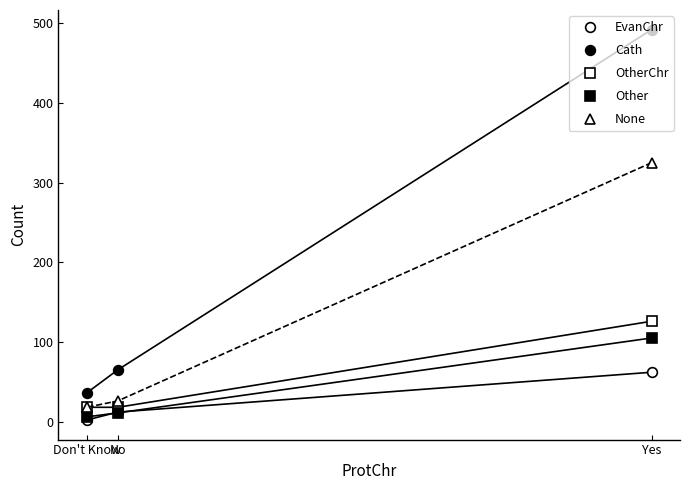

How many lines are shown in the chart?

5